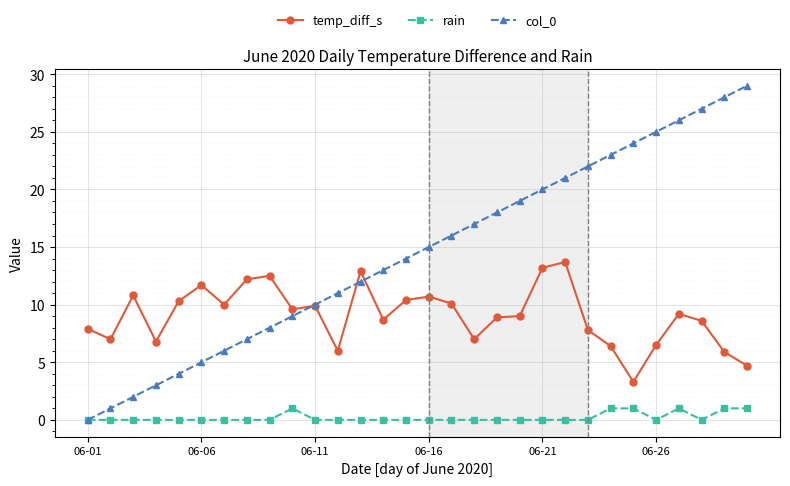

True or false: col_0 has more than 2 points higher than both neighbors.

False